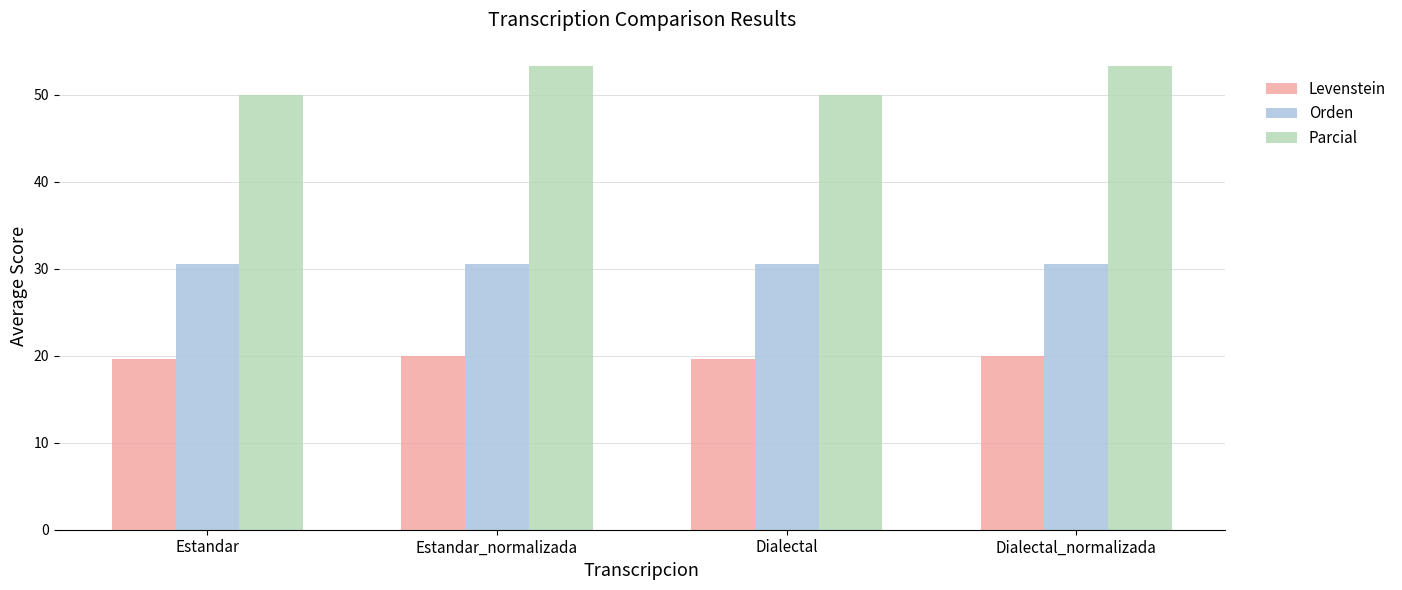

How many Parcial values are between 50 and 53?

2